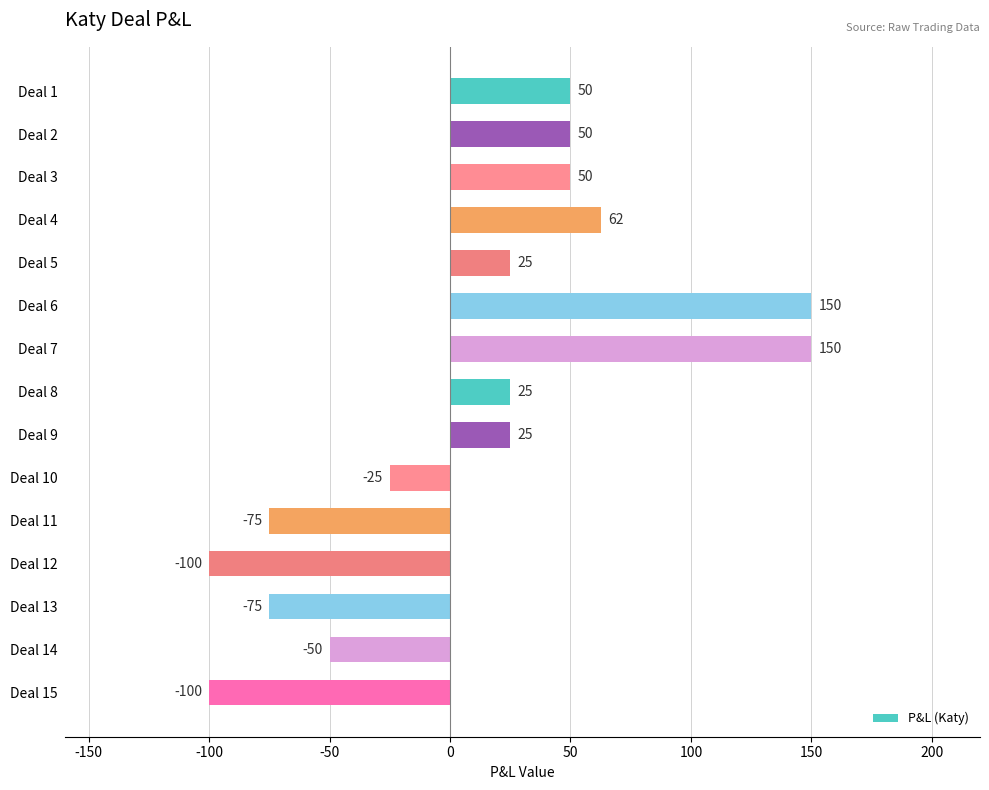

What is the value of the 5th bar from the top?

25.0